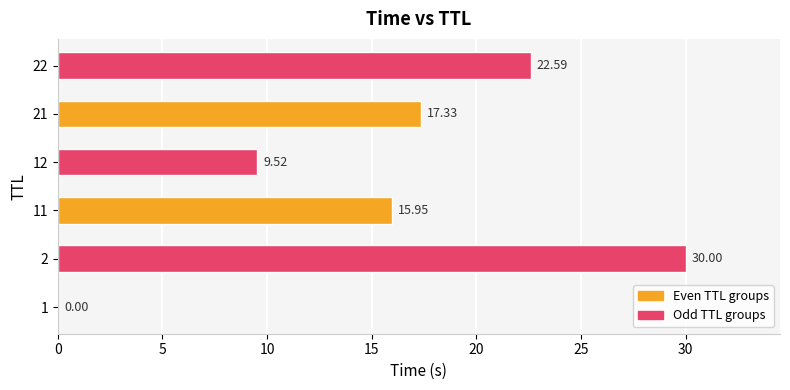

What is the sum of the values at 1 and 2?

30.0